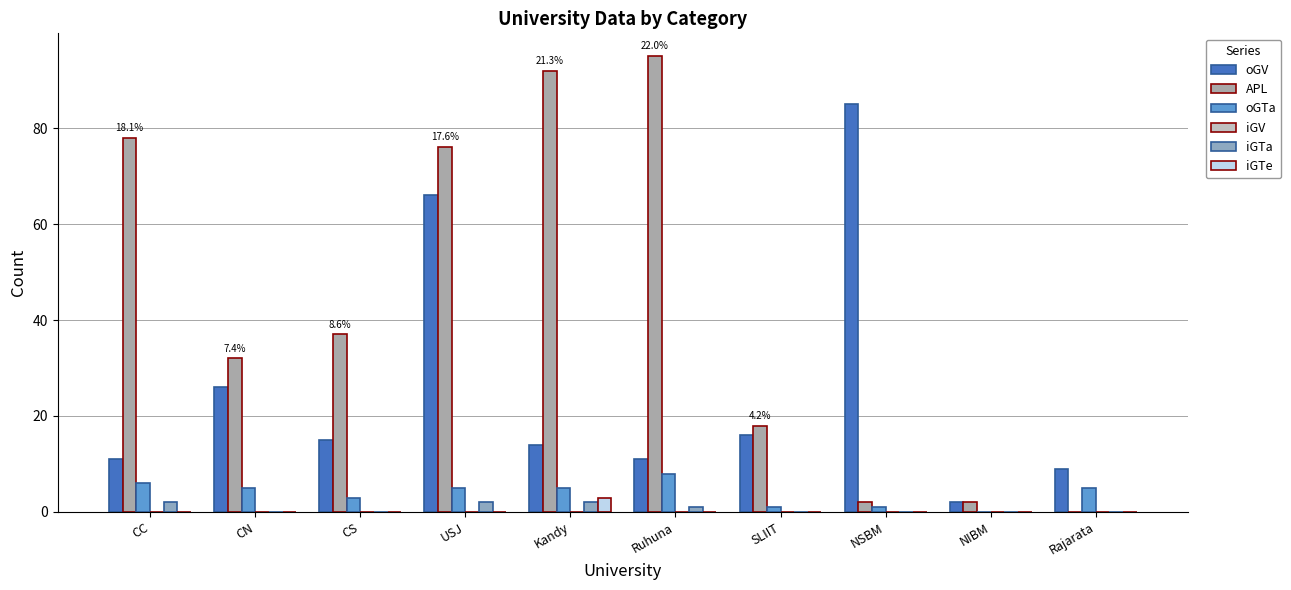

What is the sum of all iGTe values?

3